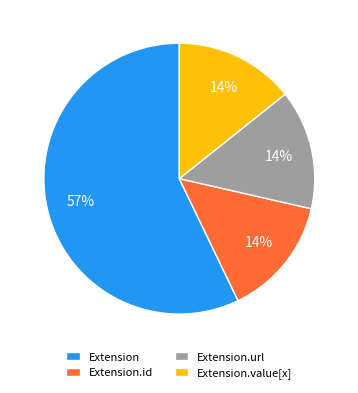

Count the number of slices in the pie.

4